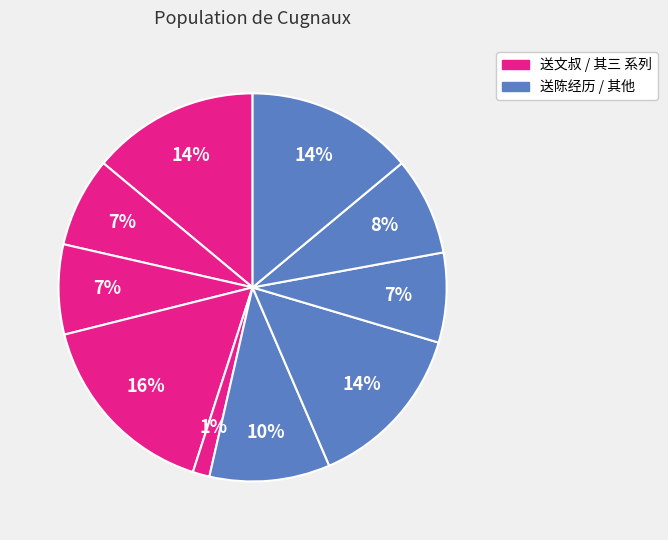

How many segments does this pie chart have?

10